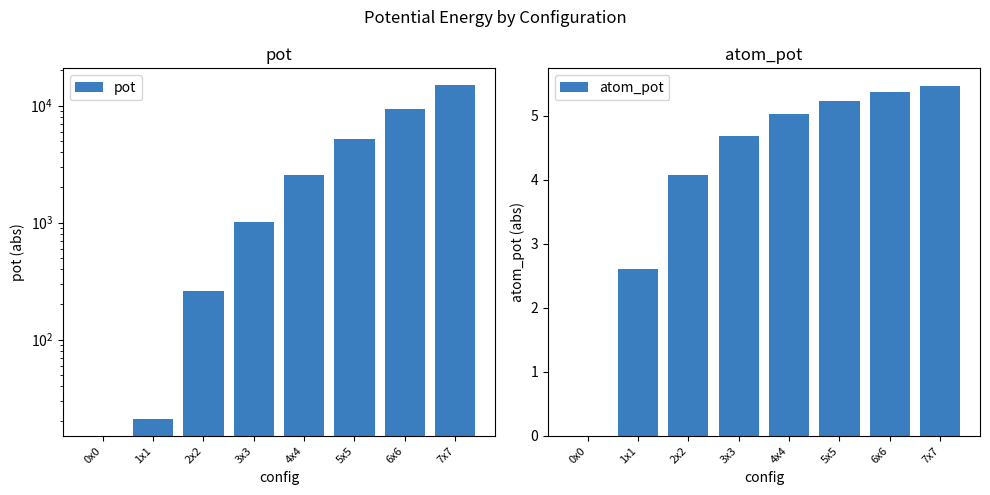

Reading left to right, list all the values displayed in this chart.

pot: 0.0	20.9	261.1	1013.7	2571.7	5228.4	9276.7	15009.7
atom_pot: 0.0	2.6	4.1	4.7	5.0	5.2	5.4	5.5